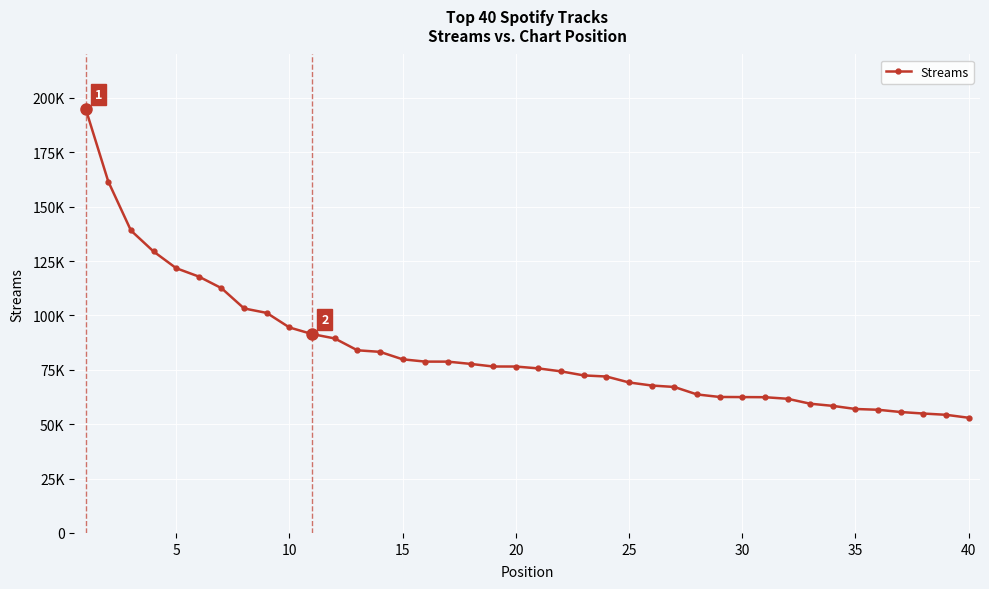

True or false: the data has more than 0 interior local peaks.

False